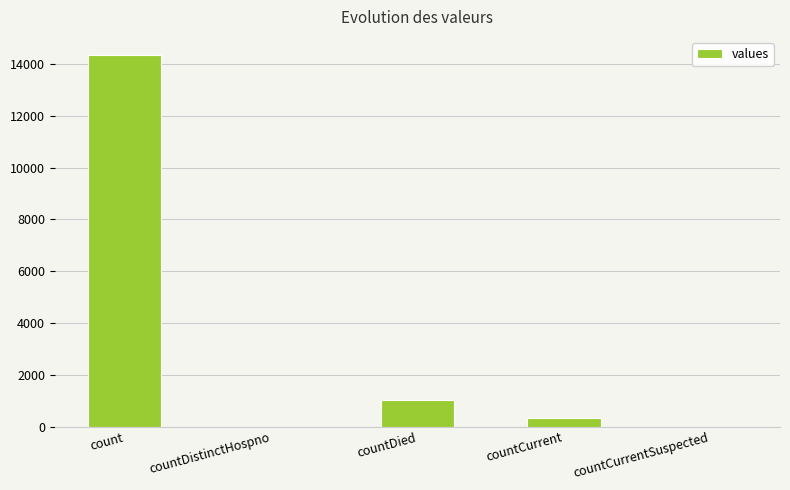

At which category does the chart reach its peak across all series?

count